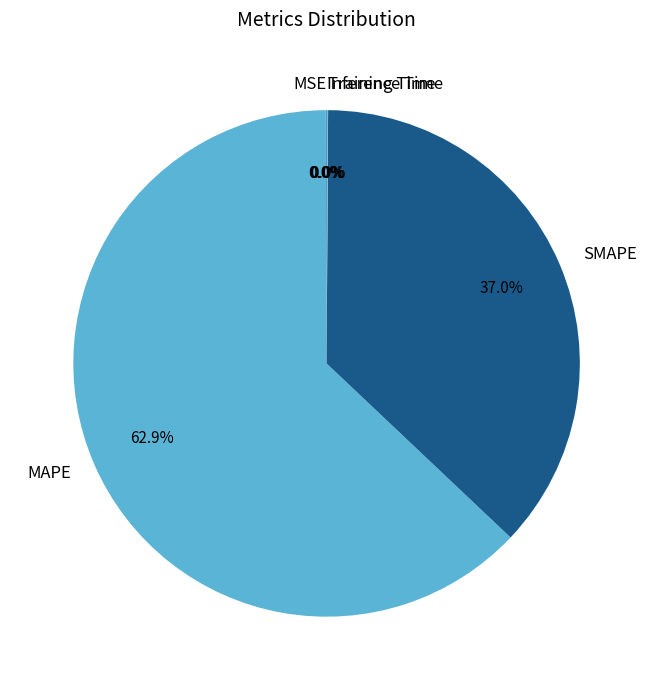

Which slice represents more than half of the pie?

MAPE